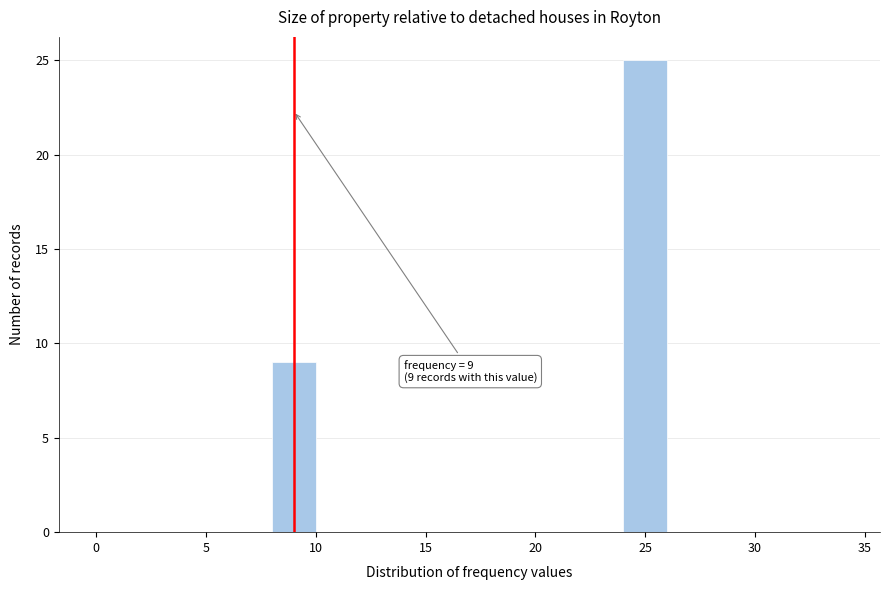

Over which range of the x-axis is the bar tallest?

24 to 26